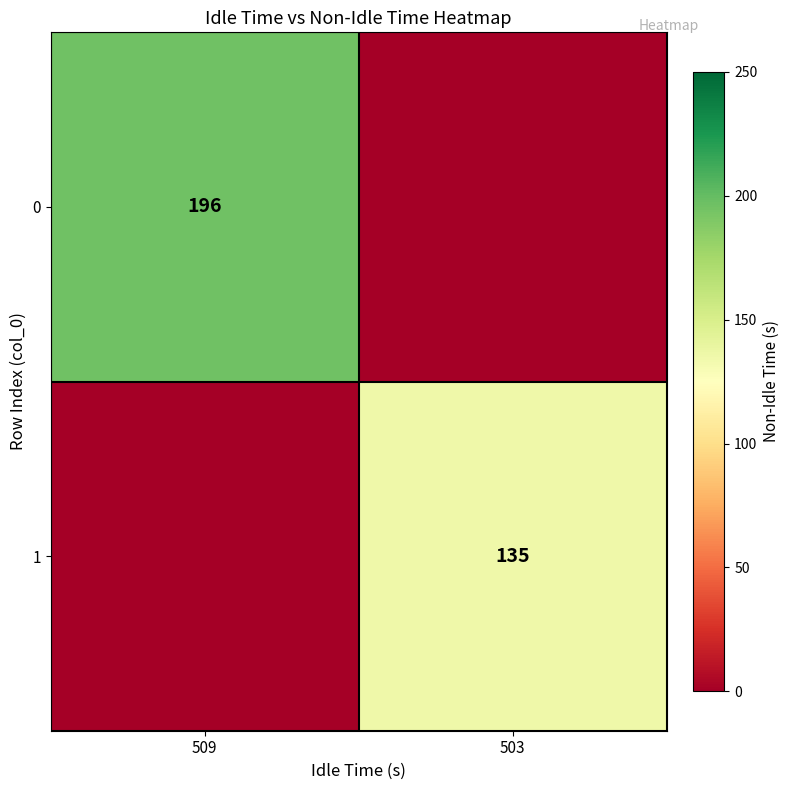

True or false: 1 has a value of 44 at 503.

False